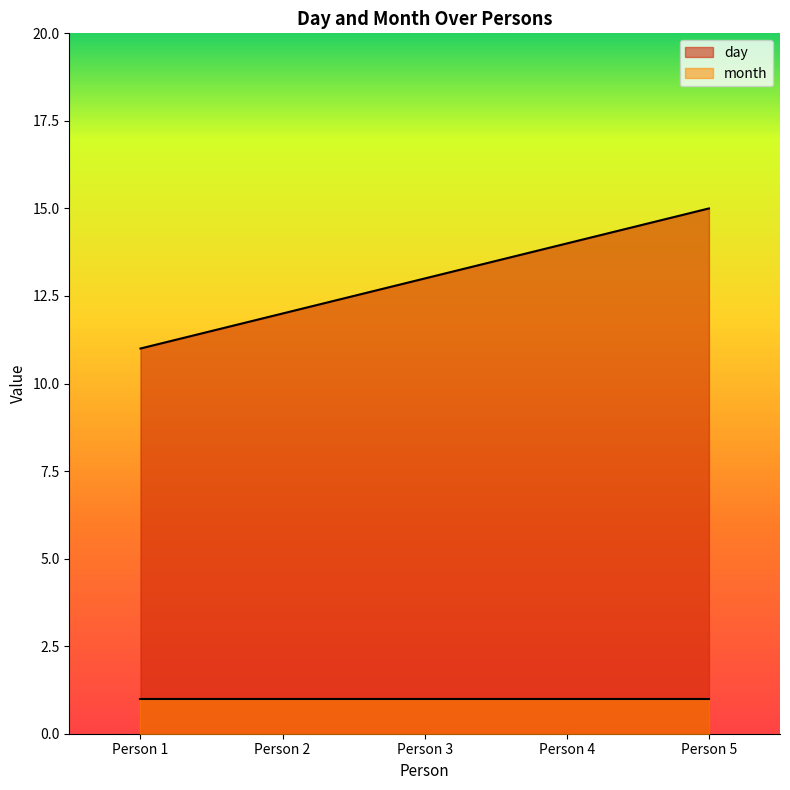

At which label is the value closest to 13?

Person 3